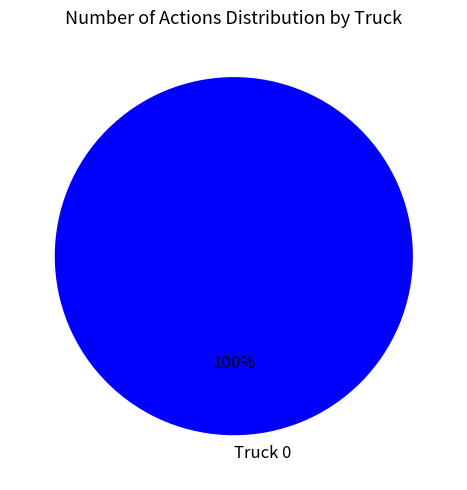

The Truck 0 slice represents 90% of the pie. True or false?

False